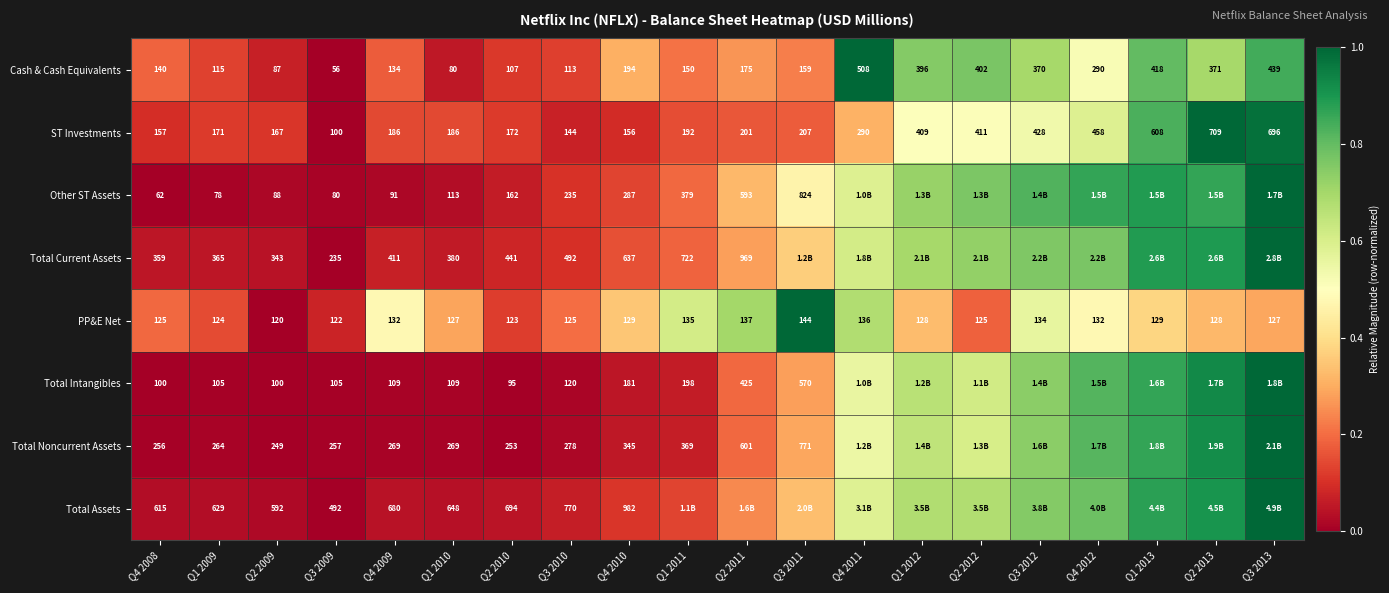

Between Q3 2010 and Q4 2010, which series saw the biggest shift?

Total Assets